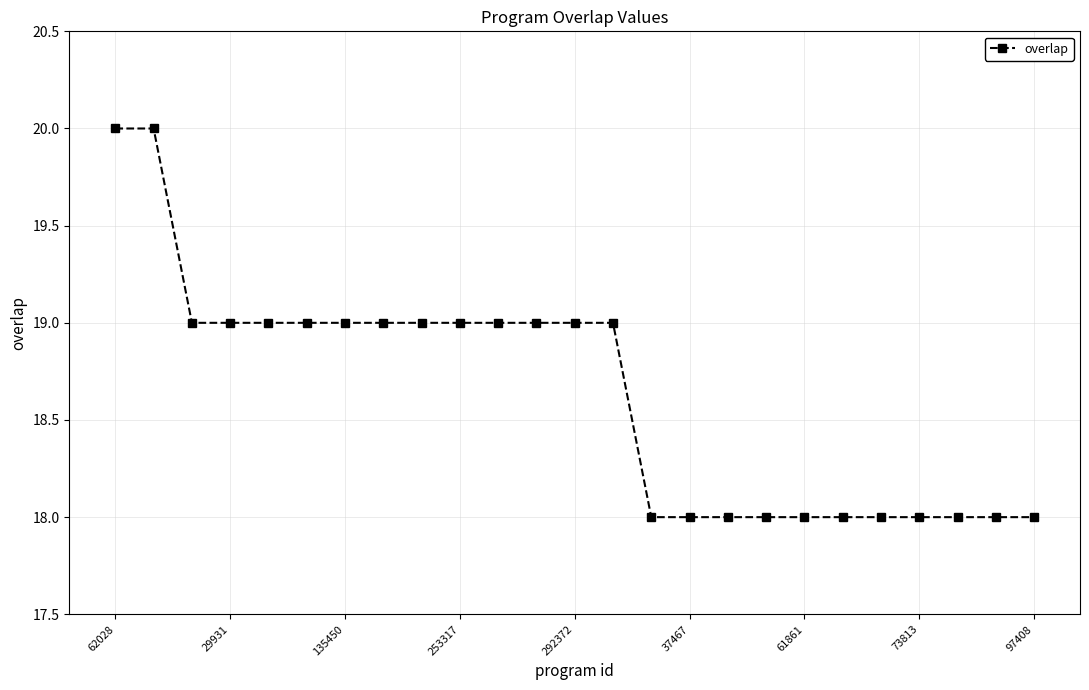

What is the value of the 11th point from the left?

19